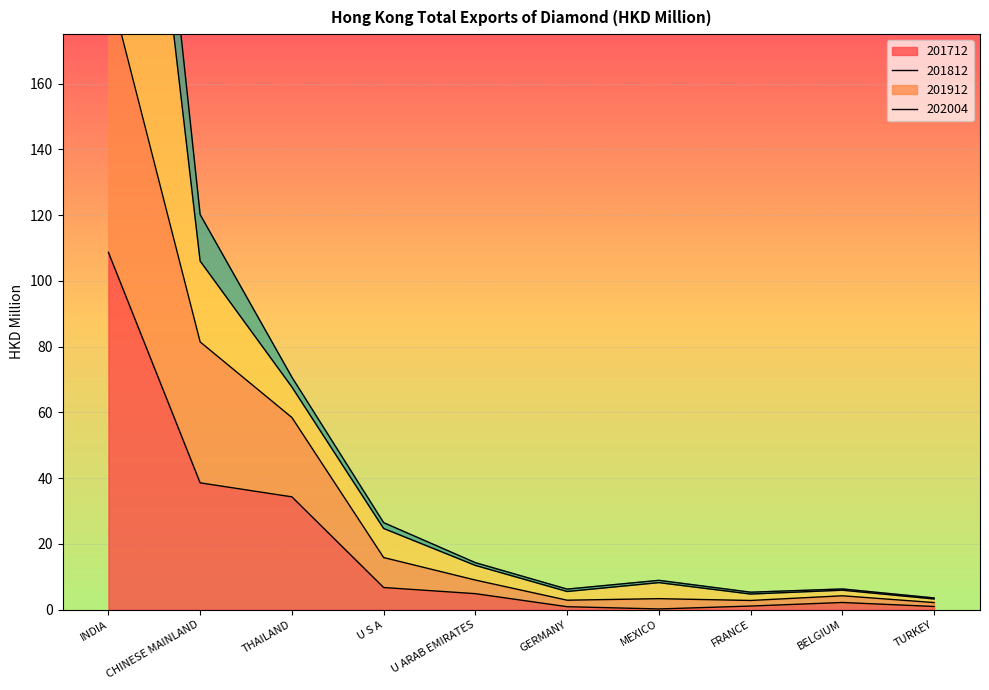

Where does the 201912 series first go above 14?

INDIA